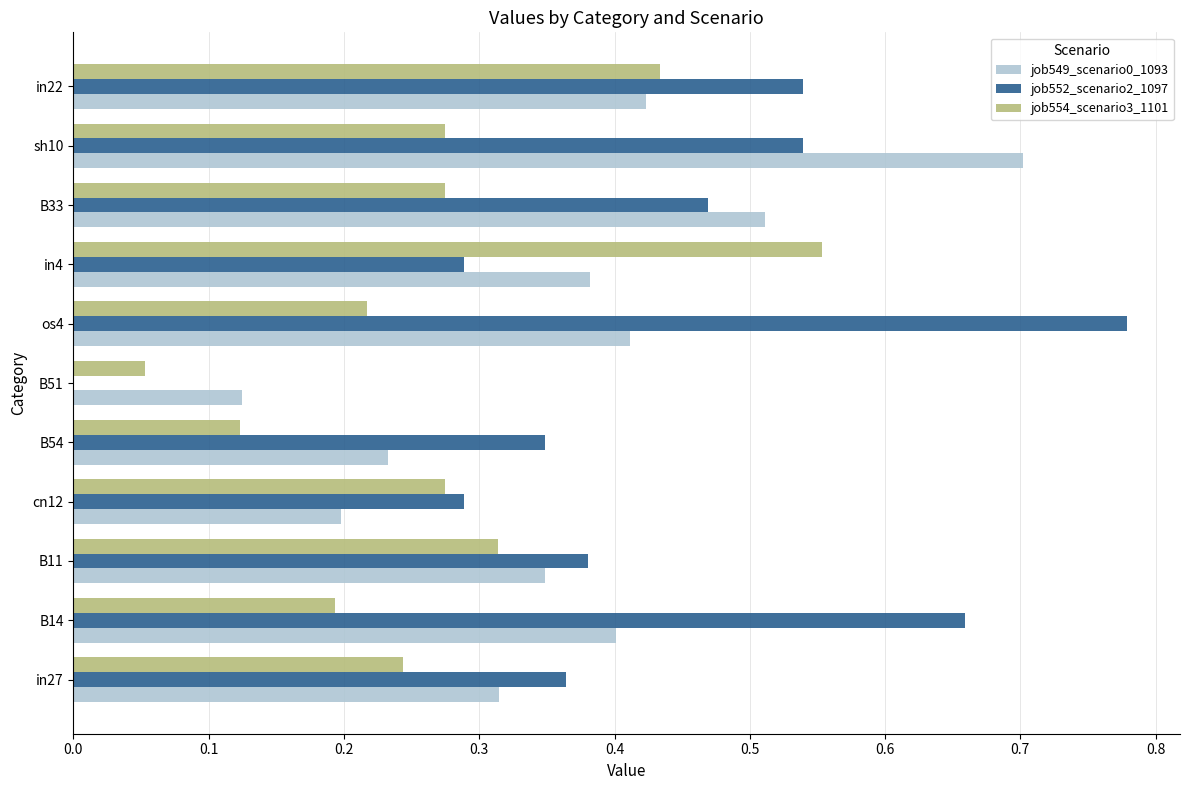

Which series changed the most between B51 and os4?

job552_scenario2_1097